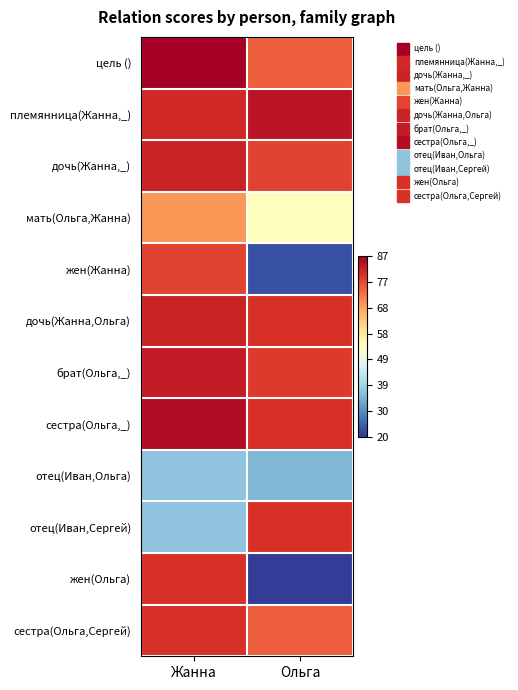

Reading left to right, list all the values displayed in this chart.

цель (): Жанна=1.0	Ольга=0.8
племянница(Жанна,_): Жанна=0.9	Ольга=1.0
дочь(Жанна,_): Жанна=0.9	Ольга=0.9
мать(Ольга,Жанна): Жанна=0.7	Ольга=0.5
жен(Жанна): Жанна=0.9	Ольга=0.0
дочь(Жанна,Ольга): Жанна=0.9	Ольга=0.9
брат(Ольга,_): Жанна=0.9	Ольга=0.9
сестра(Ольга,_): Жанна=1.0	Ольга=0.9
отец(Иван,Ольга): Жанна=0.3	Ольга=0.2
отец(Иван,Сергей): Жанна=0.3	Ольга=0.9
жен(Ольга): Жанна=0.9	Ольга=0.0
сестра(Ольга,Сергей): Жанна=0.9	Ольга=0.8